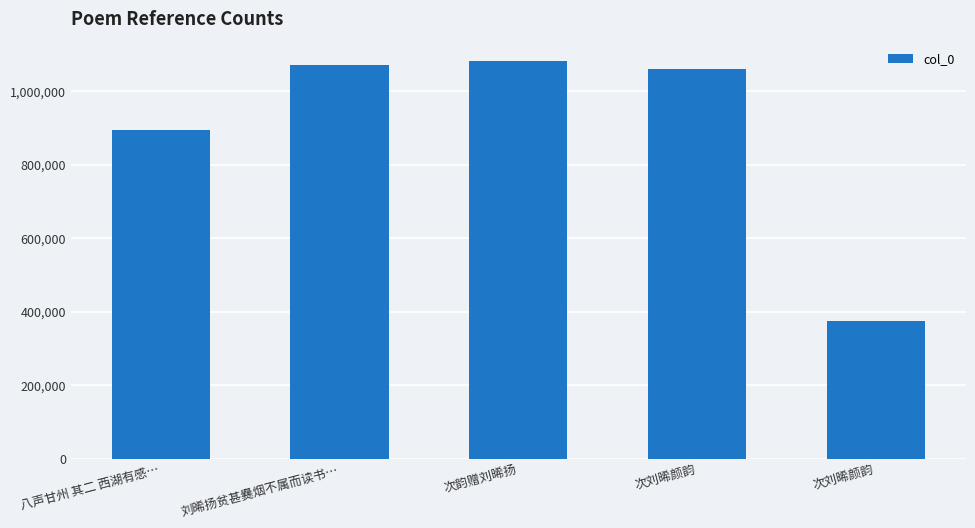

How many distinct data groups are displayed?

1